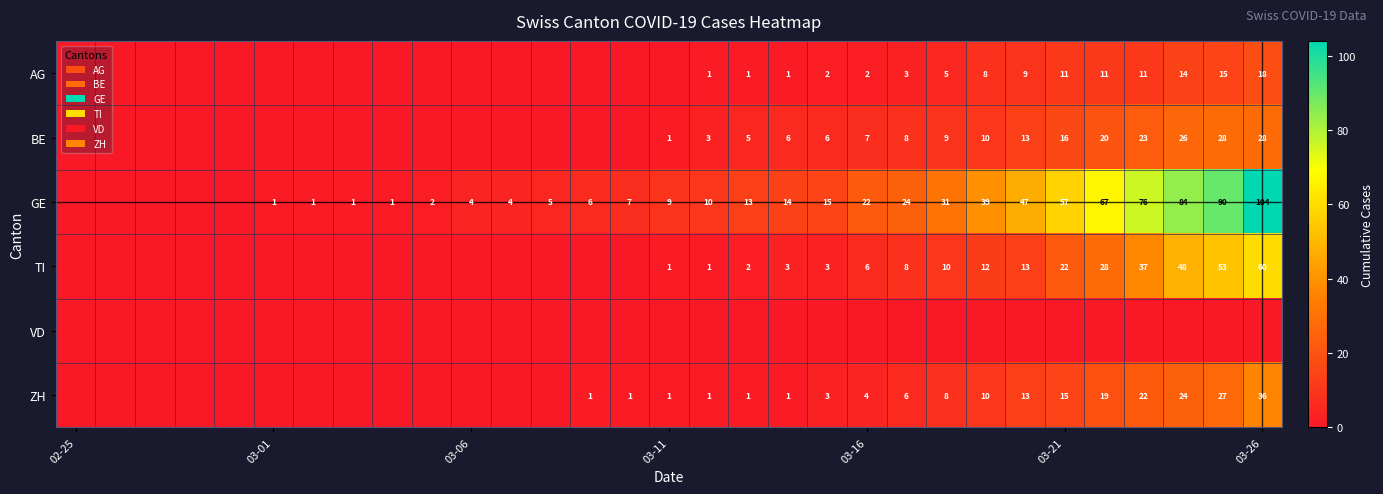

How many values in GE are above zero?

26